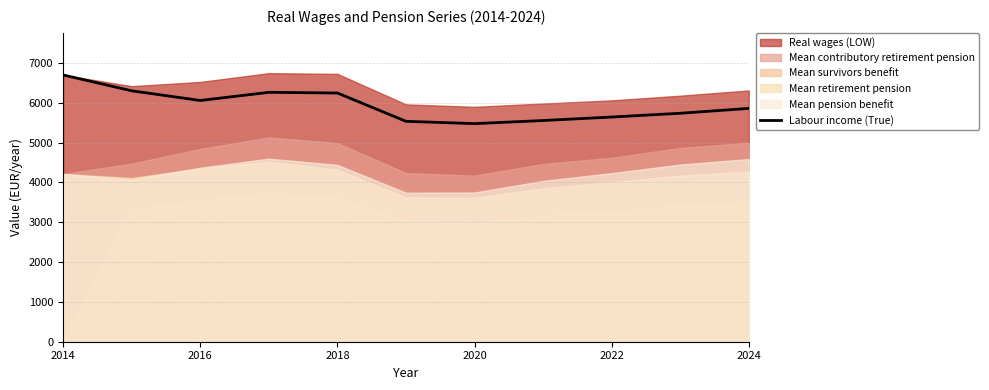

How many values are below 5856?

5